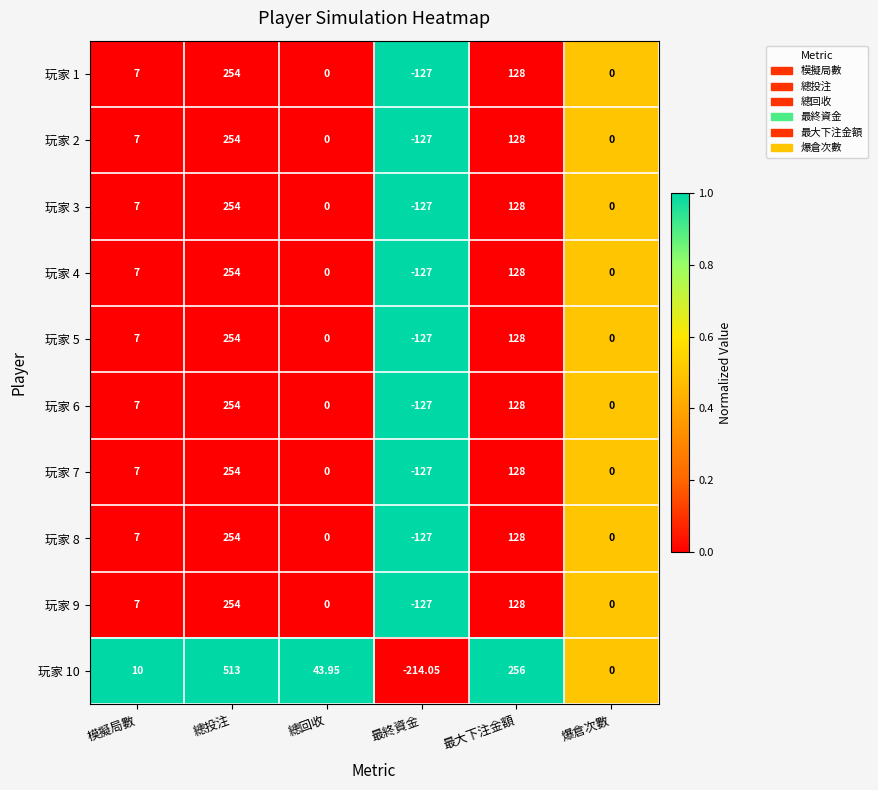

At which label does 玩家 5 reach its minimum?

最終資金